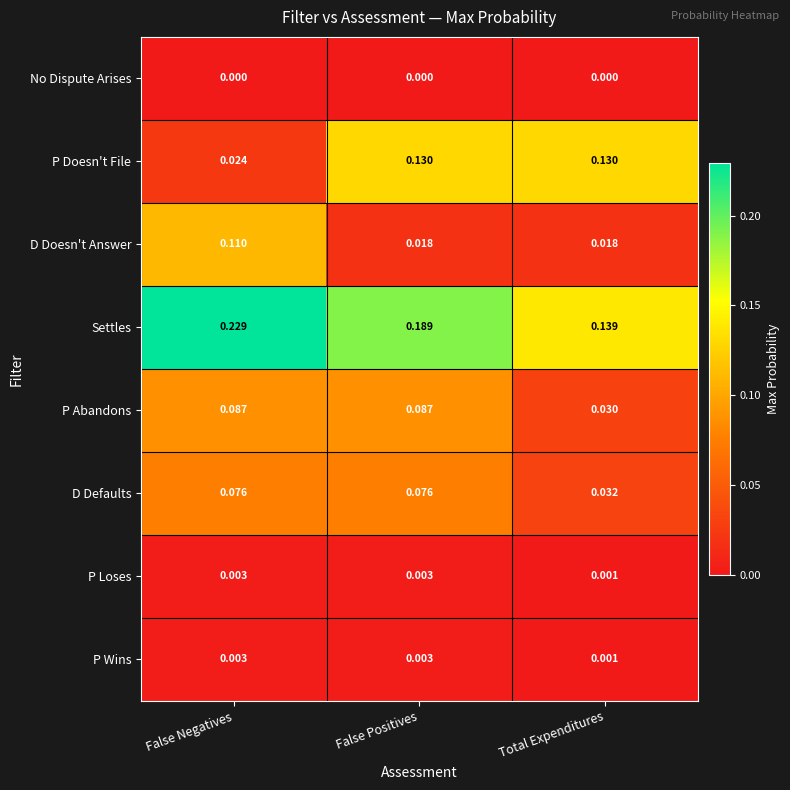

Which label corresponds to the largest value in the chart?

False Negatives